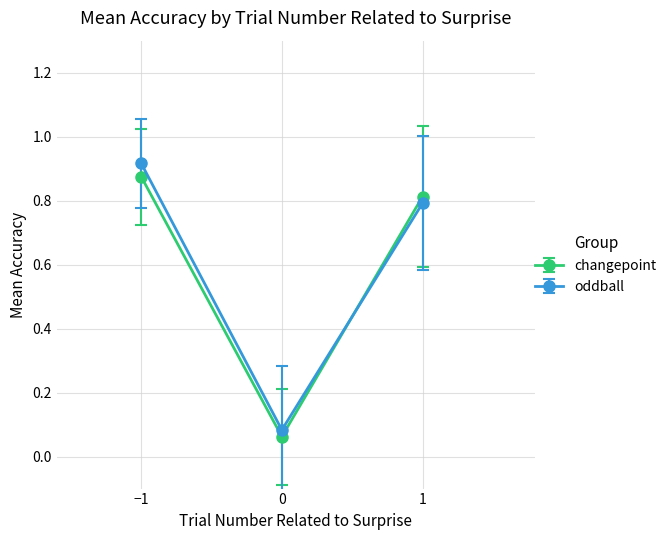

Rank the categories by oddball value from lowest to highest.

0, 1, −1